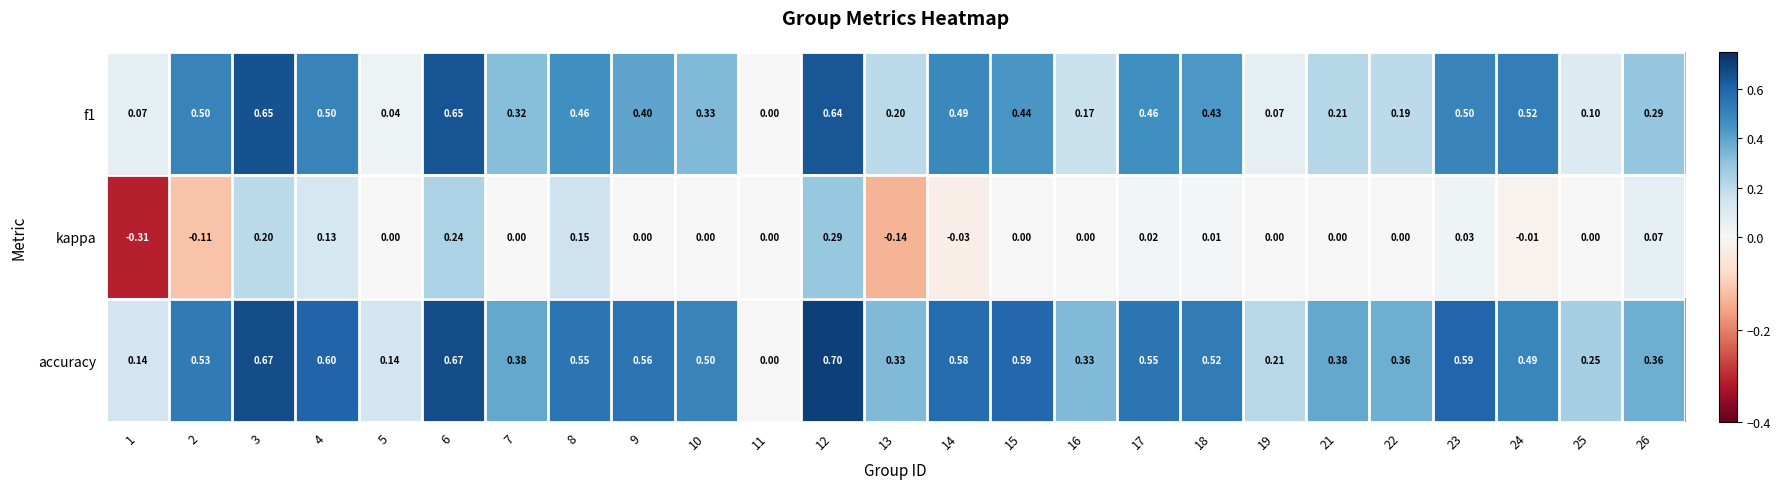

At which category is the sum across all series the highest?

12